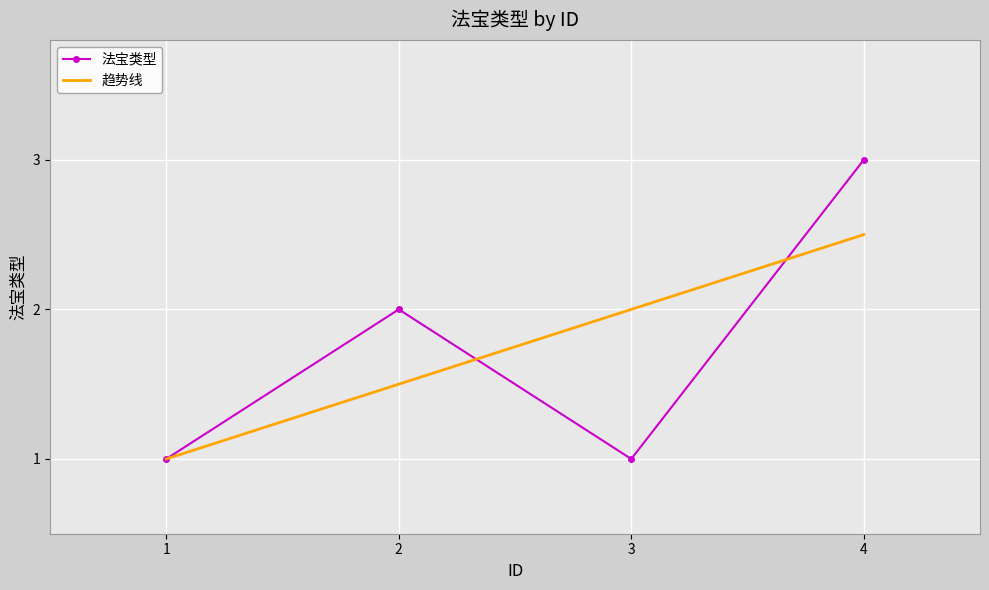

In 法宝类型, how many points are higher than both neighbors (excluding endpoints)?

1